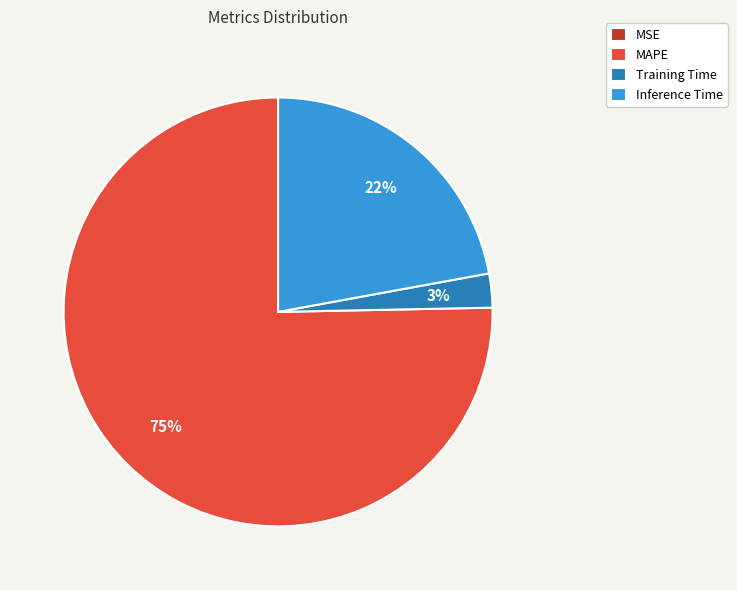

Which slice is the largest?

MAPE